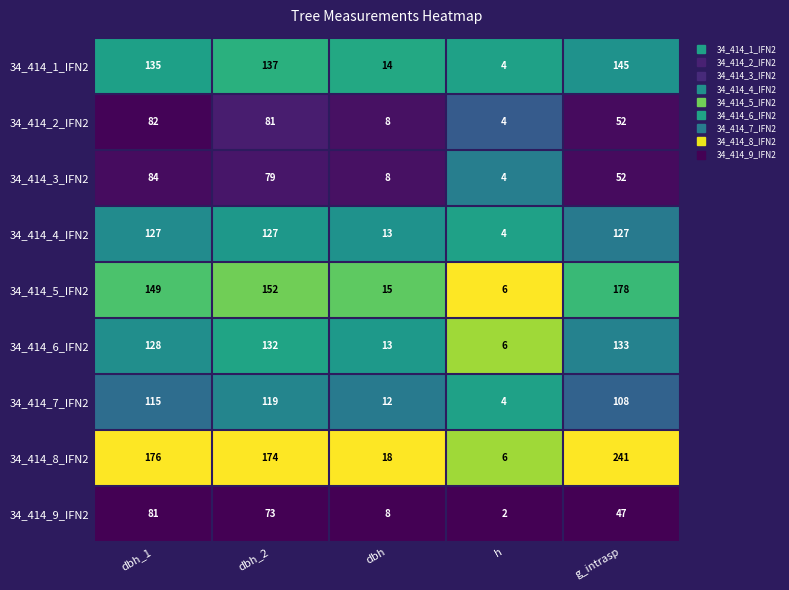

At dbh_1, list the series in order from largest to smallest.

34_414_8_IFN2, 34_414_5_IFN2, 34_414_1_IFN2, 34_414_6_IFN2, 34_414_4_IFN2, 34_414_7_IFN2, 34_414_3_IFN2, 34_414_2_IFN2, 34_414_9_IFN2